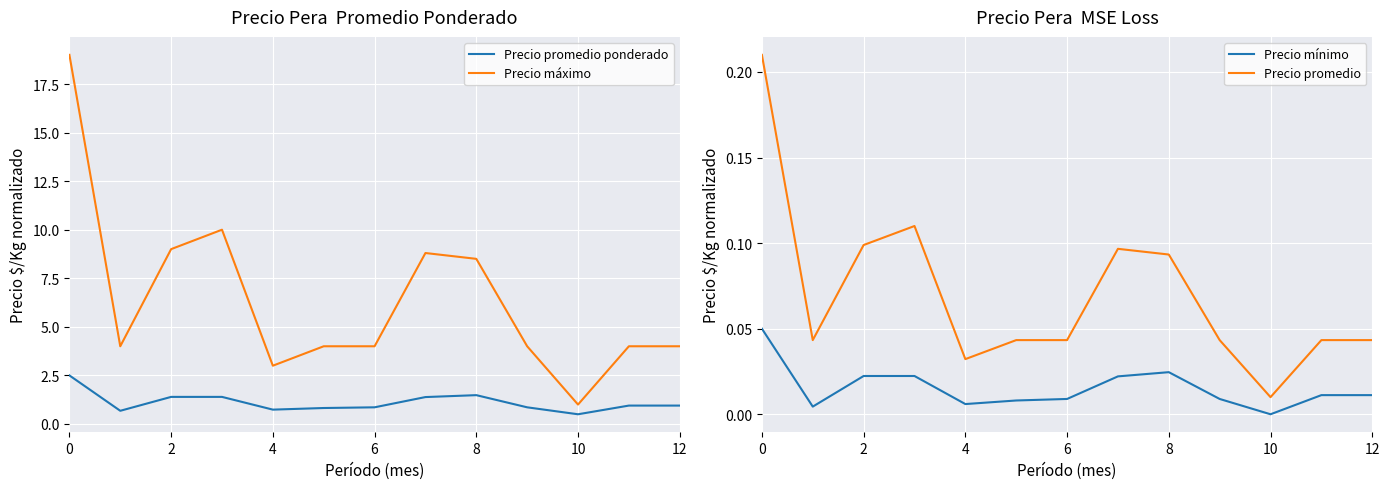

How many data points in Precio mínimo are above 0?

12